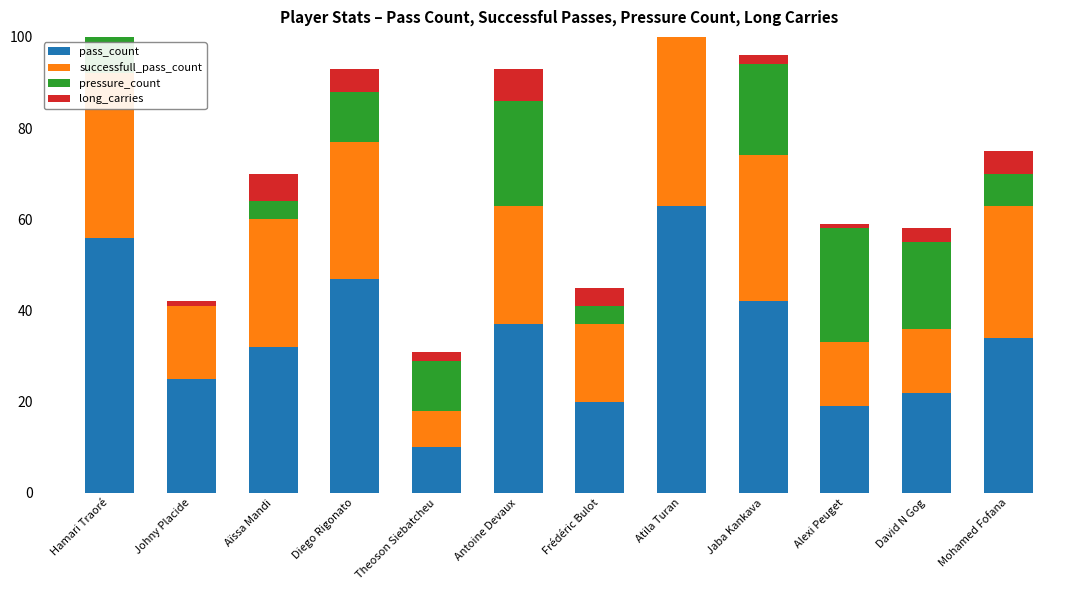

What is the approximate value of long_carries at Frédéric Bulot?

4